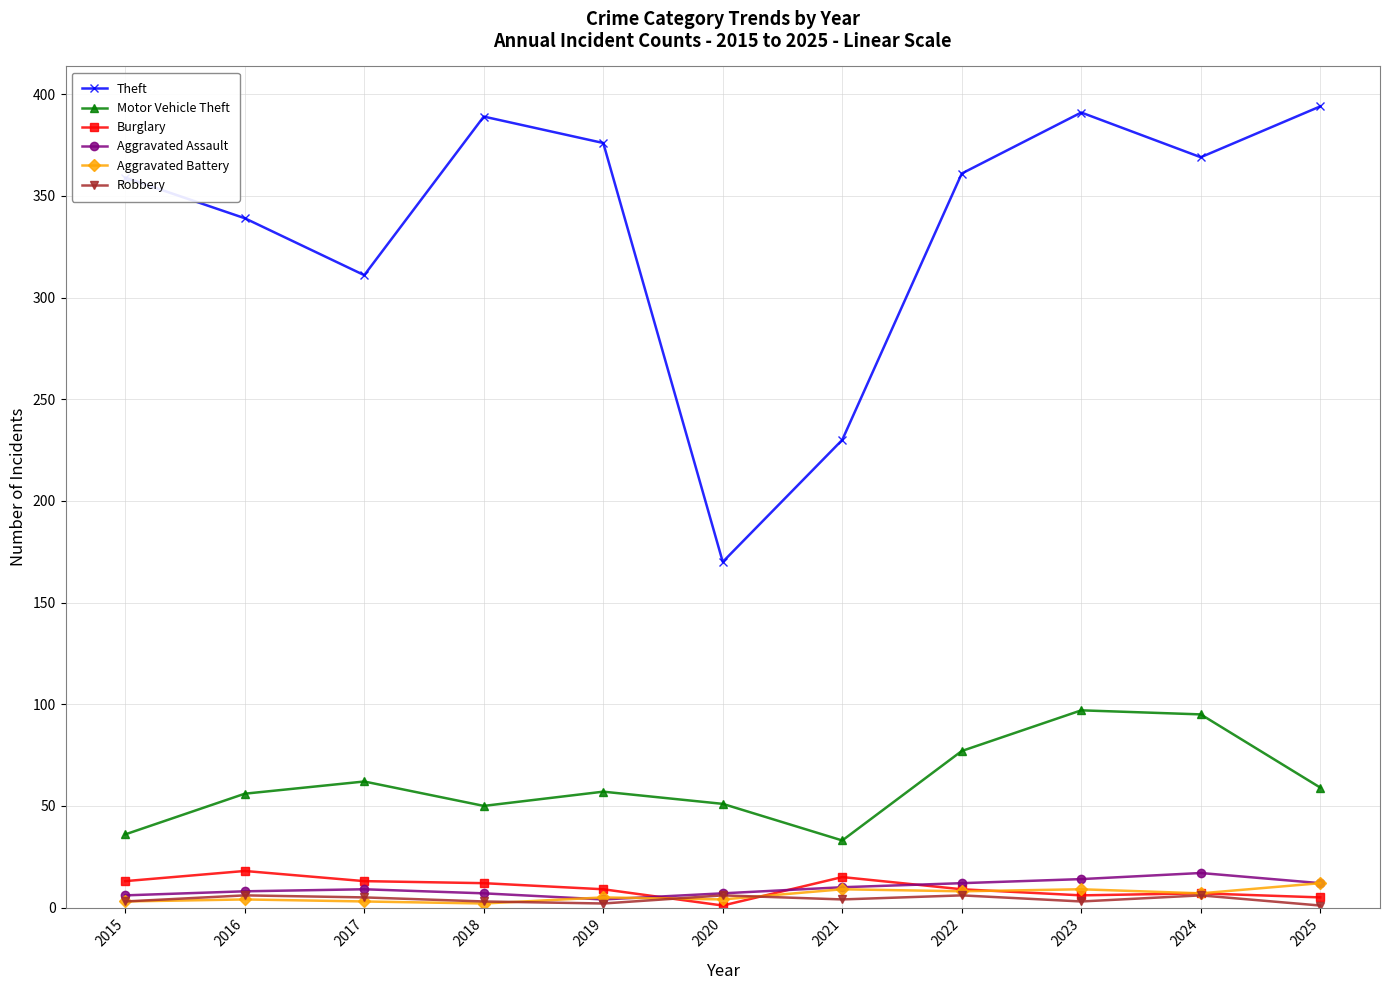

What is the maximum value shown in the chart?

394